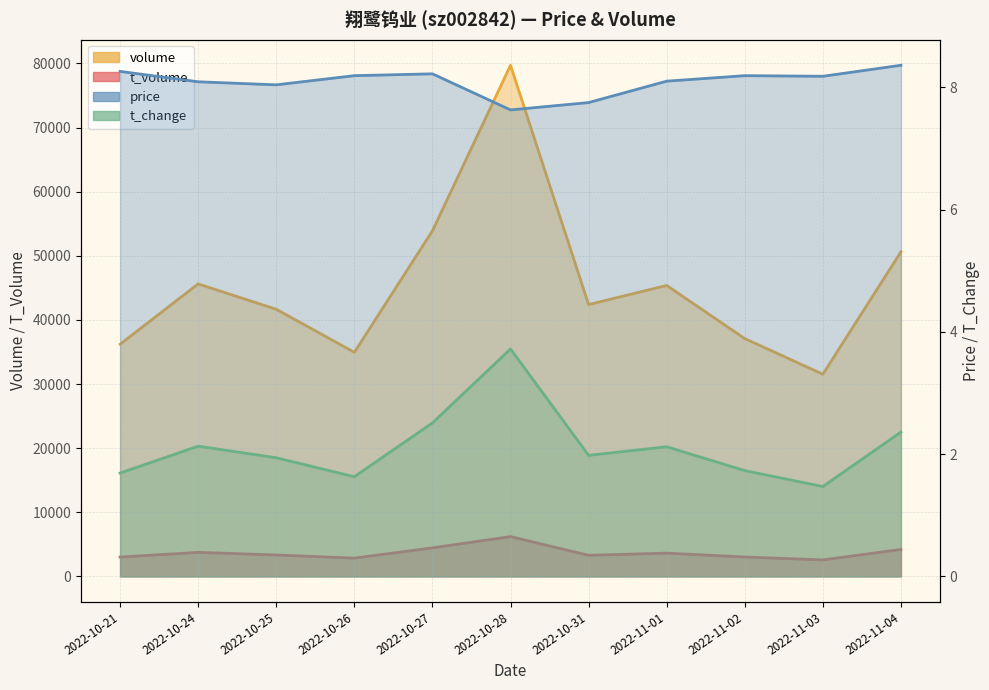

Reading right to left, what are all the values shown in this chart?

price: 8.4	8.2	8.2	8.1	7.8	7.6	8.2	8.2	8.0	8.1	8.3
volume: 50619.0	31530.0	37091.0	45375.0	42392.0	79714.0	53896.0	34947.0	41661.0	45615.0	36215.0
t_volume: 4202.0	2570.0	3023.0	3627.0	3287.0	6205.0	4449.0	2849.0	3338.0	3749.0	3011.0
t_change: 2.4	1.5	1.7	2.1	2.0	3.7	2.5	1.6	1.9	2.1	1.7